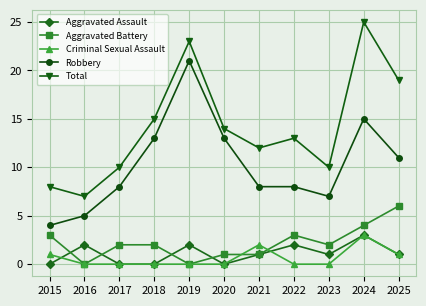

At which category does Aggravated Battery reach its first local valley?

2016